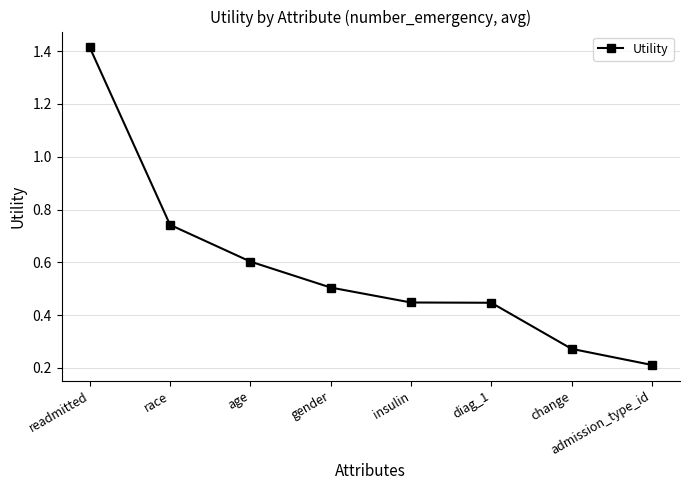

Which has a higher value, admission_type_id or readmitted?

readmitted